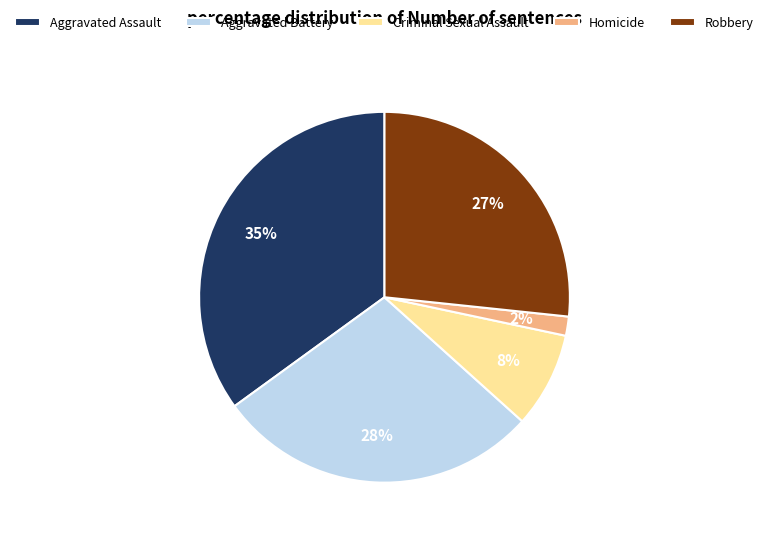

What percentage is the Robbery slice, to the nearest percent?

27%